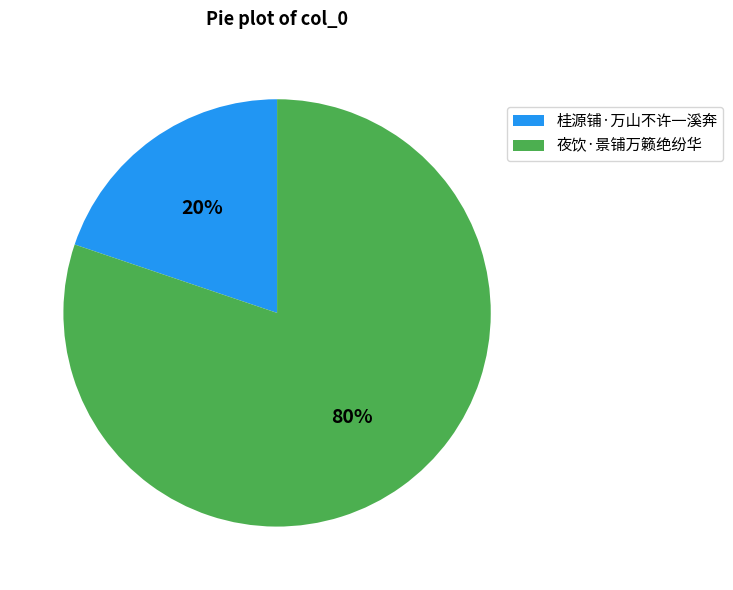

Rank the categories by value from lowest to highest.

桂源铺·万山不许一溪奔, 夜饮·景铺万籁绝纷华